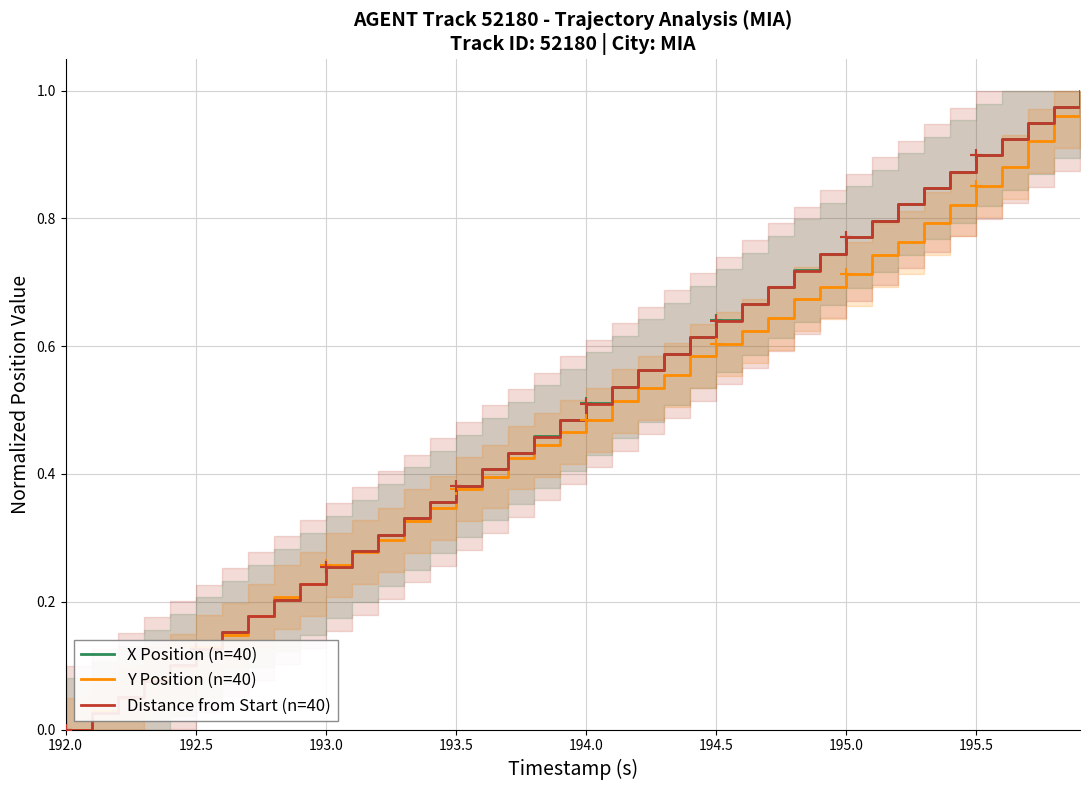

Is it true that X Position (n=40) equals 0.0 at 192.0?

True